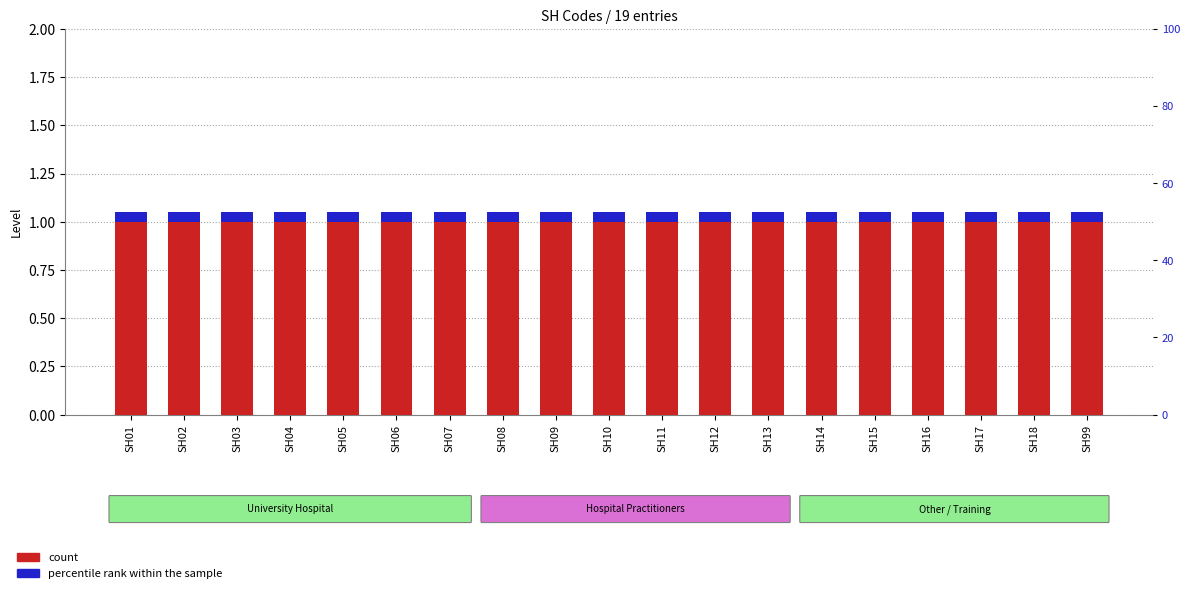

Rank the series by their maximum value, from highest to lowest.

count, percentile rank within the sample